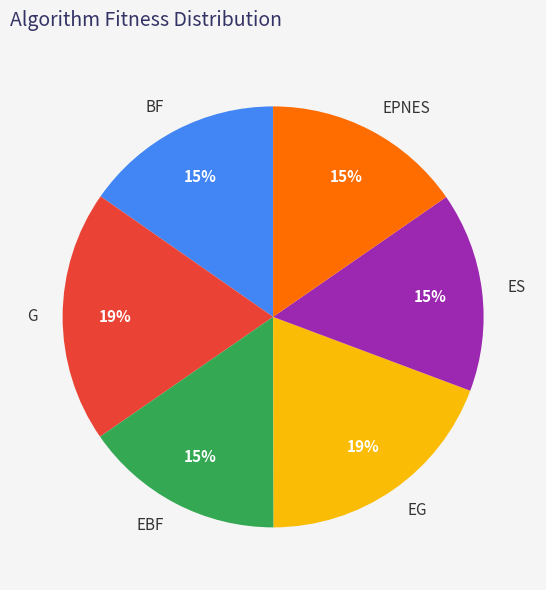

How many segments does this pie chart have?

6